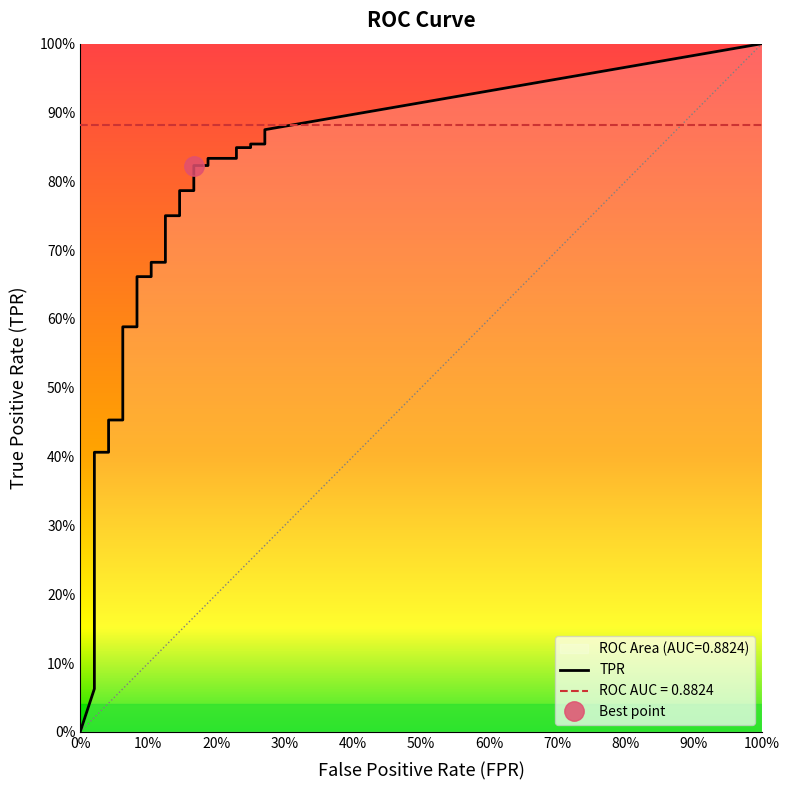

Which series has the largest range (max minus min)?

tpr